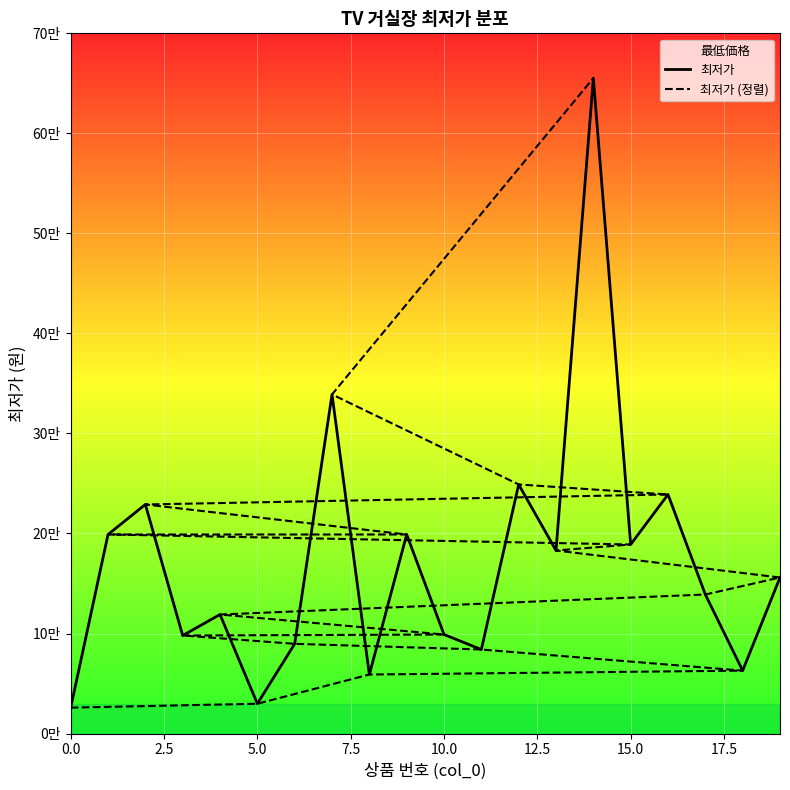

Which series has the largest range (max minus min)?

최저가